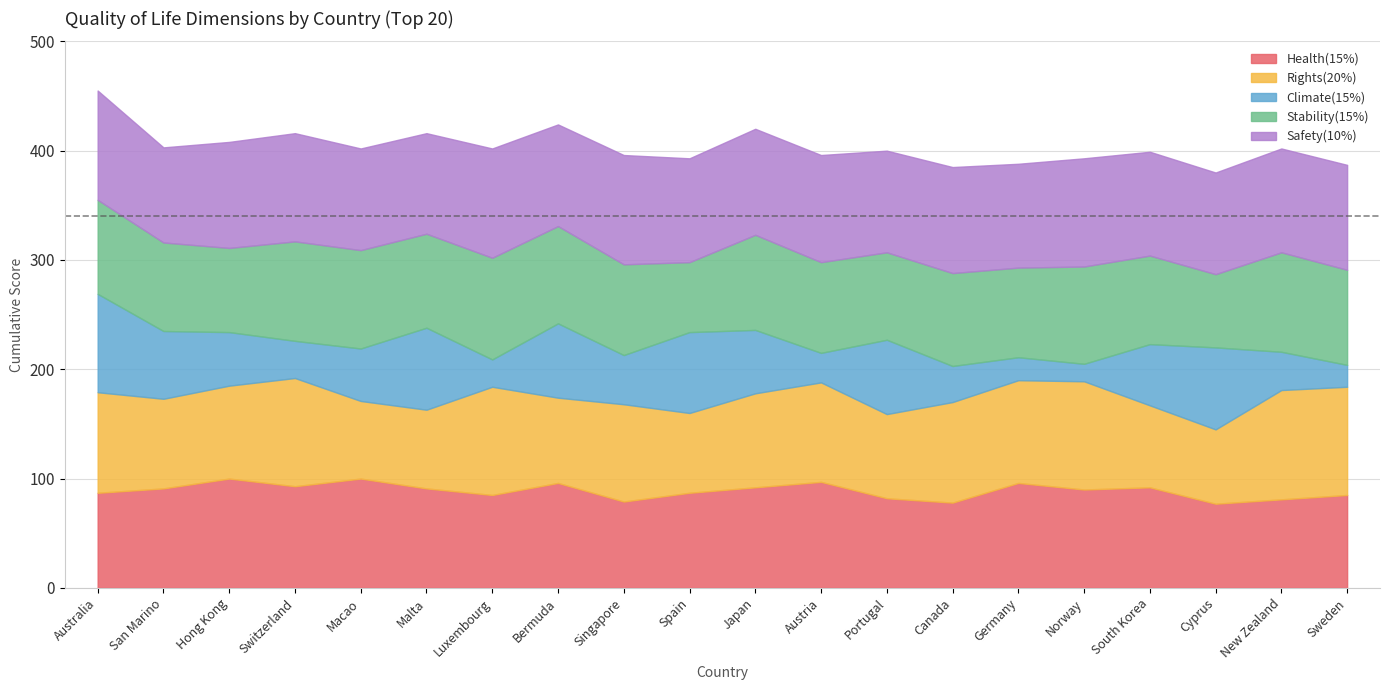

At which category is the sum across all series the highest?

Australia